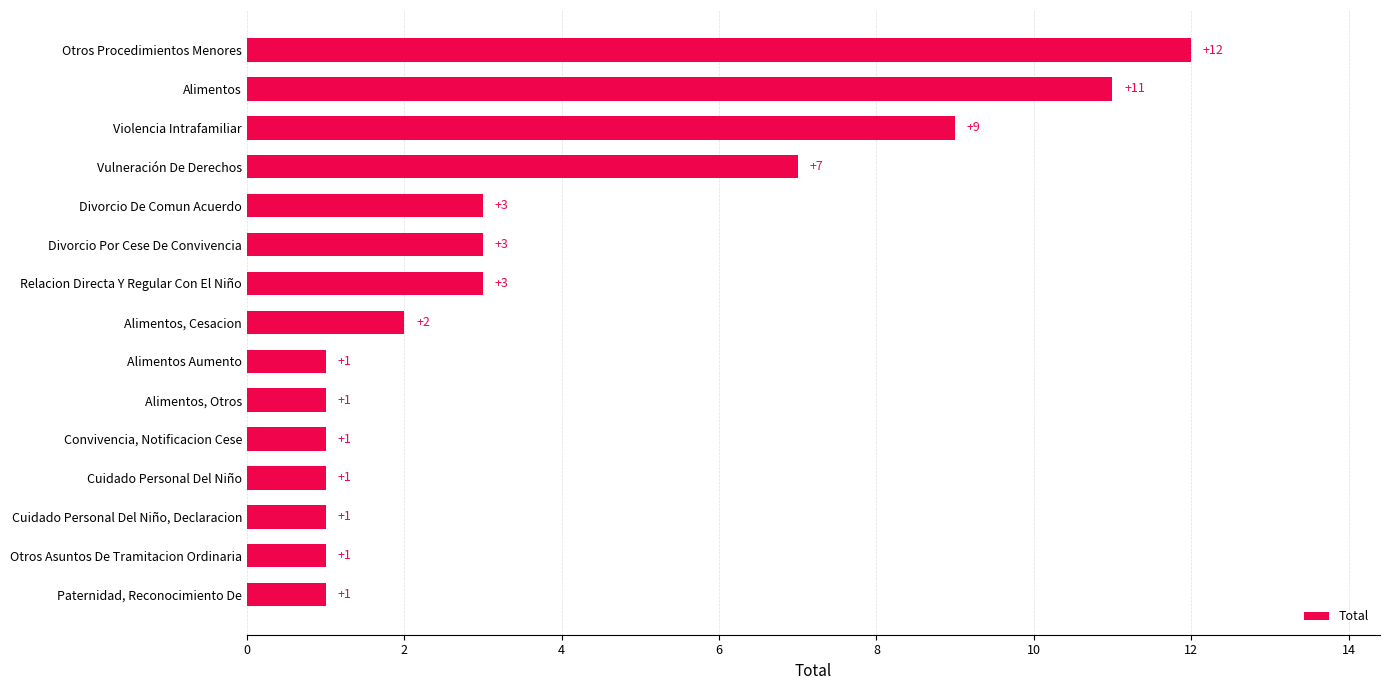

What is the sum of all values?

57